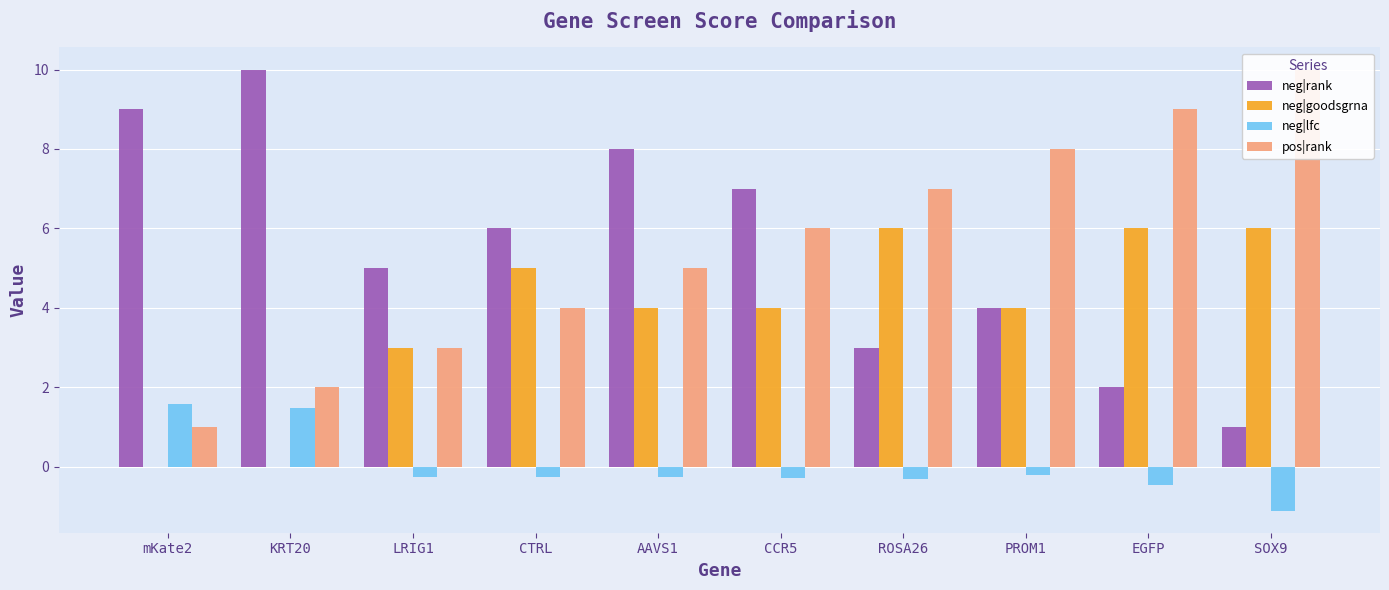

What is the greatest value displayed?

10.0